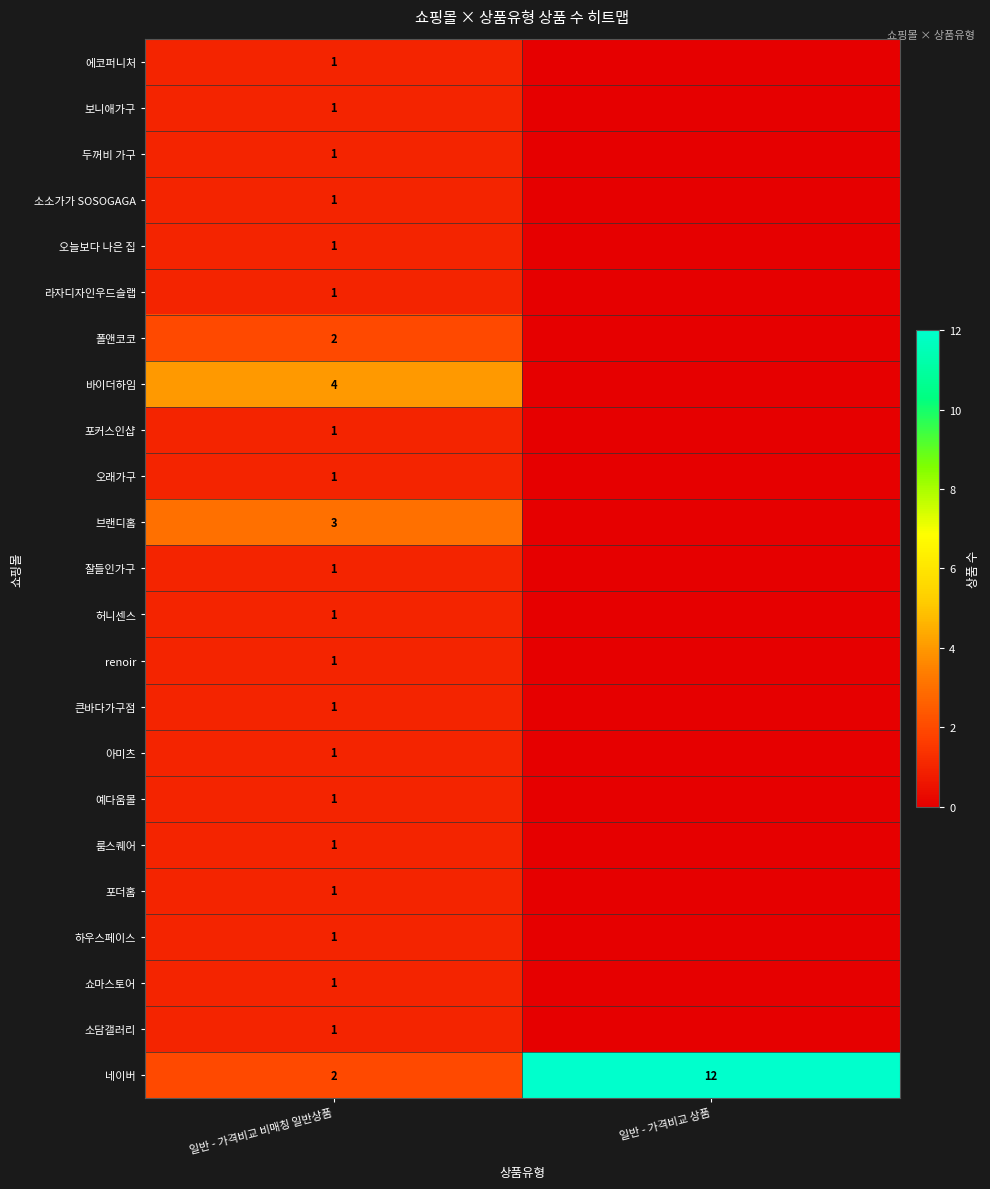

What is the greatest value displayed?

12